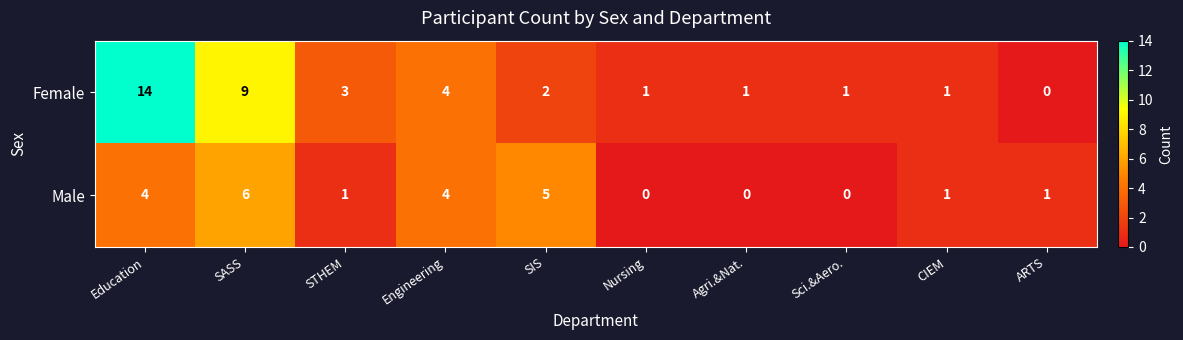

Which series has the largest total across all categories?

Female